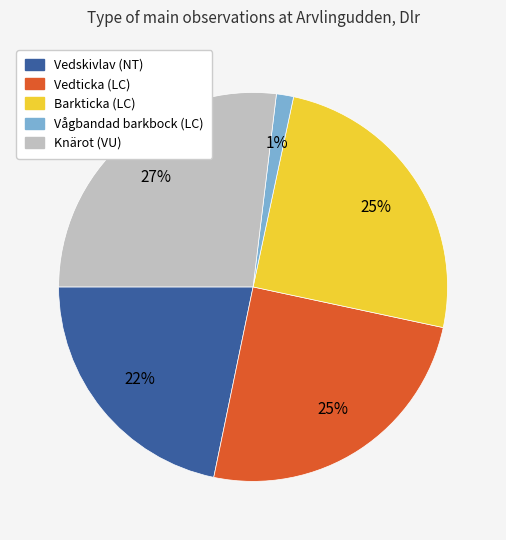

Do Vedticka (LC) and Knärot (VU) together represent more than half of the pie?

Yes